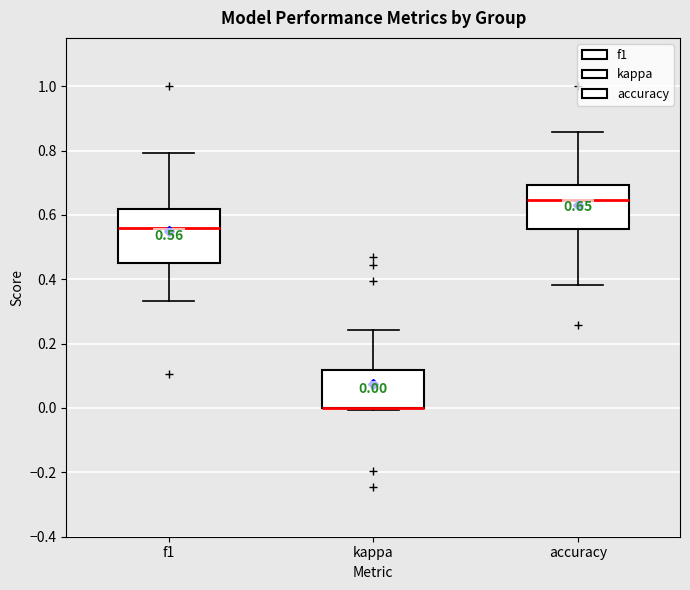

Which box is the tallest, from its lower edge to its upper edge?

f1